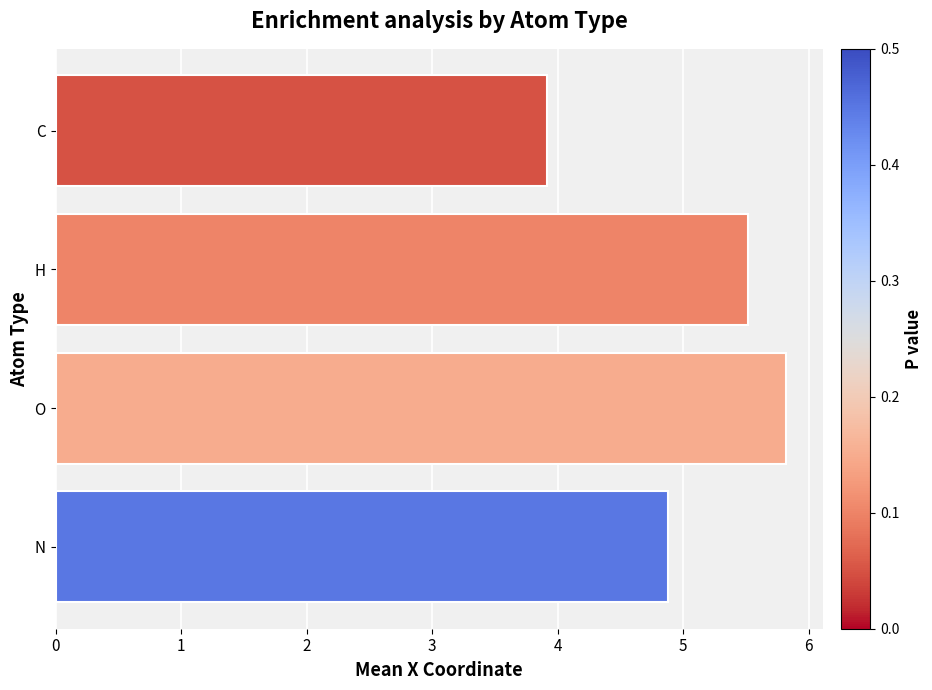

What is the average value?

5.0